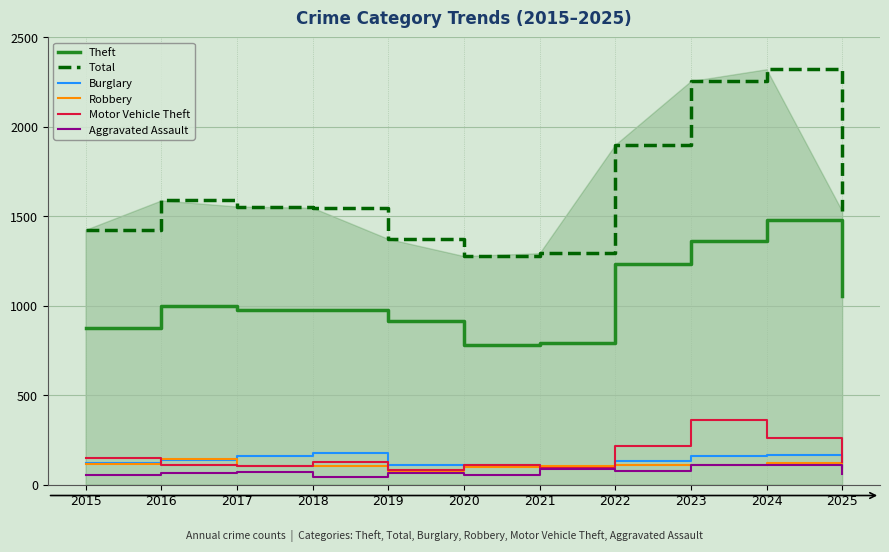

True or false: Total and Burglary intersect in this chart.

False